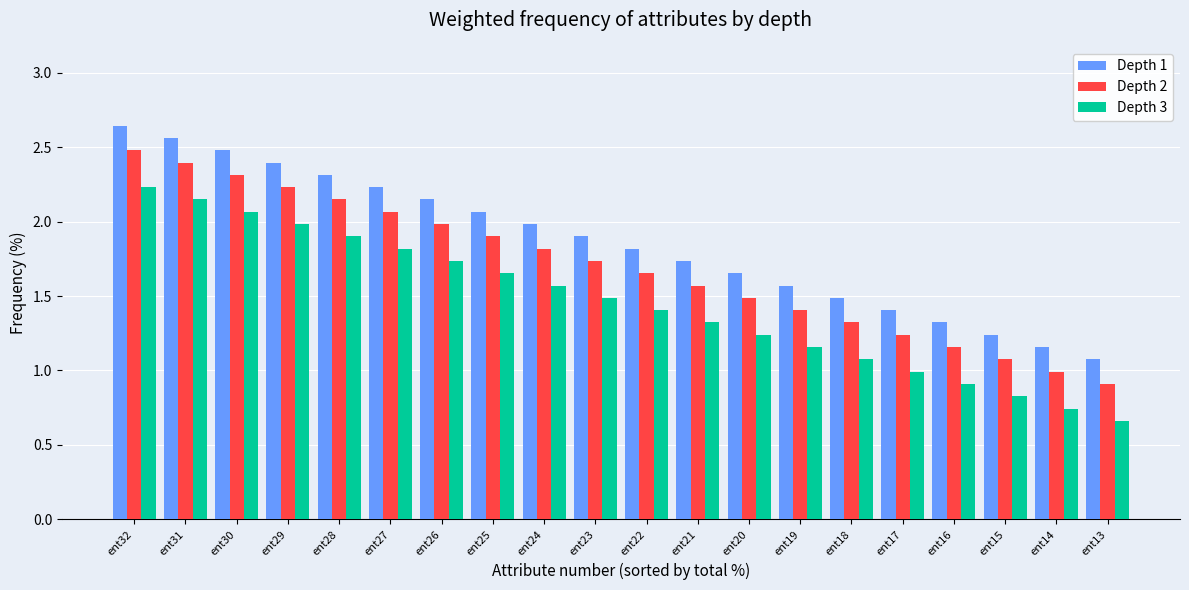

Which series has the largest total across all categories?

Depth 1